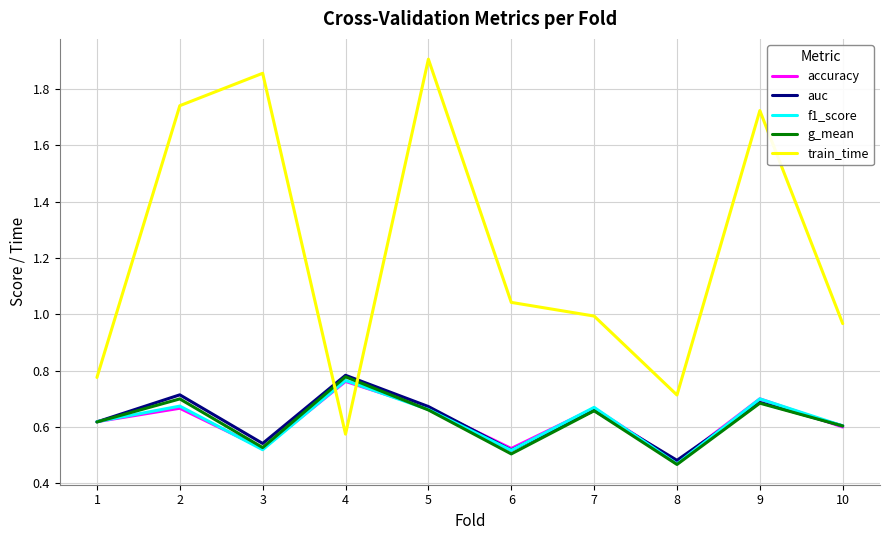

True or false: auc has more than 0 interior local peaks.

True